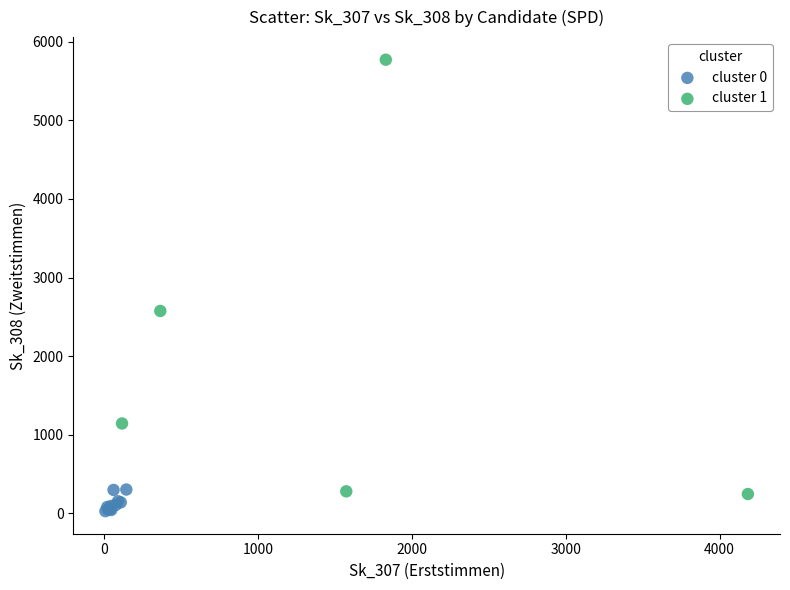

Which series reaches the maximum Y coordinate?

cluster 1